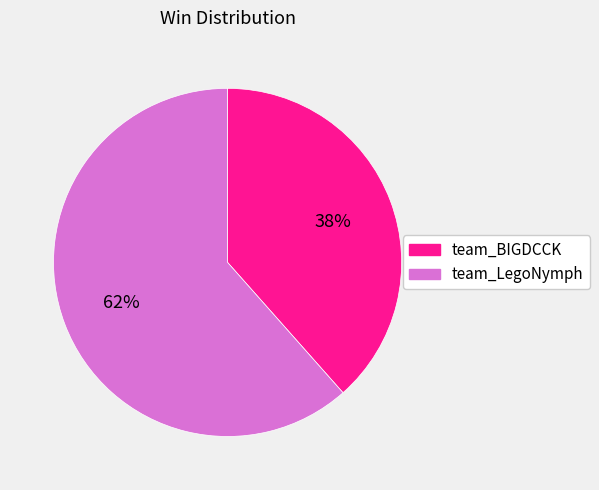

To the nearest percent, what is the average slice percentage?

50%